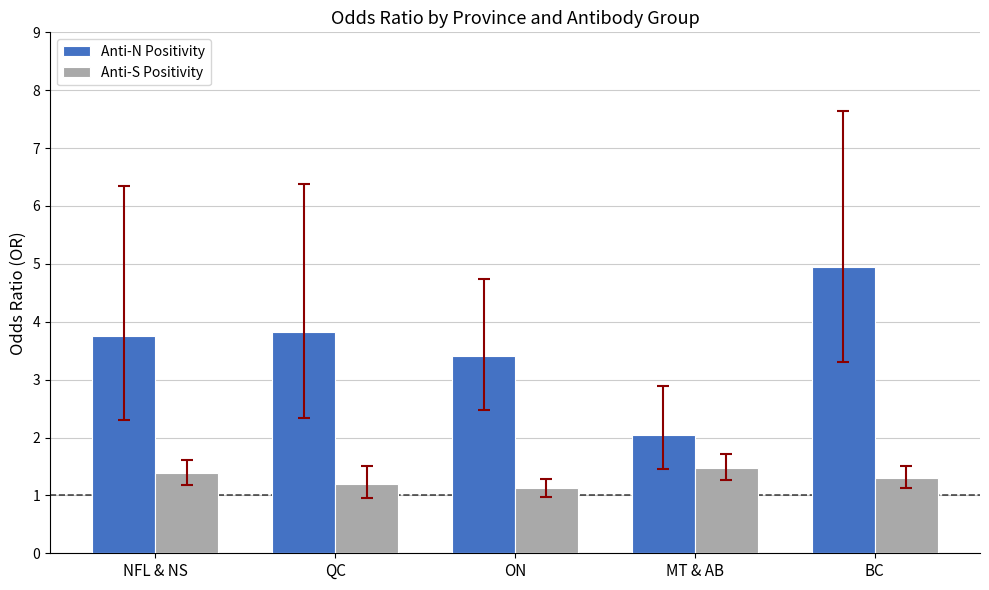

Where is Anti-S Positivity nearest to the value 1?

ON